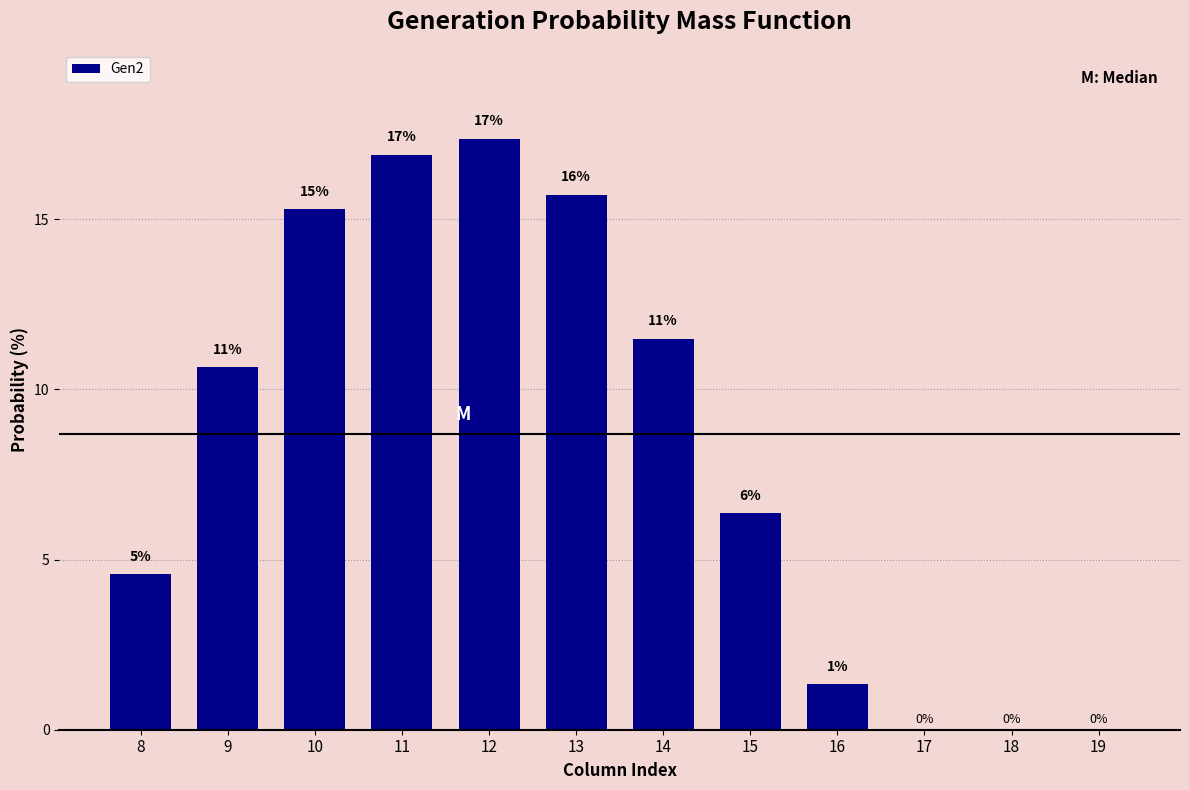

Rank the categories by value from highest to lowest.

12, 11, 13, 10, 14, 9, 15, 8, 16, 17, 18, 19